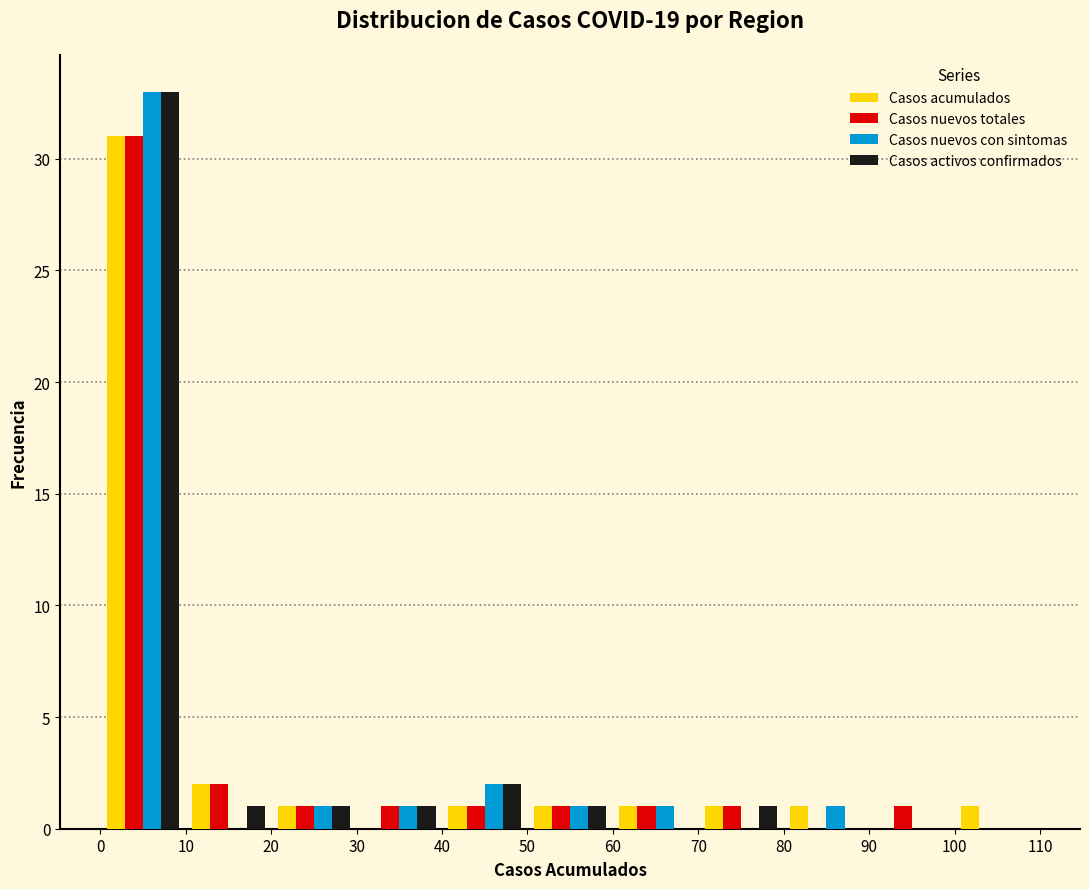

In the Casos nuevos totales series, which range on the x-axis has the tallest bar?

0 to 10